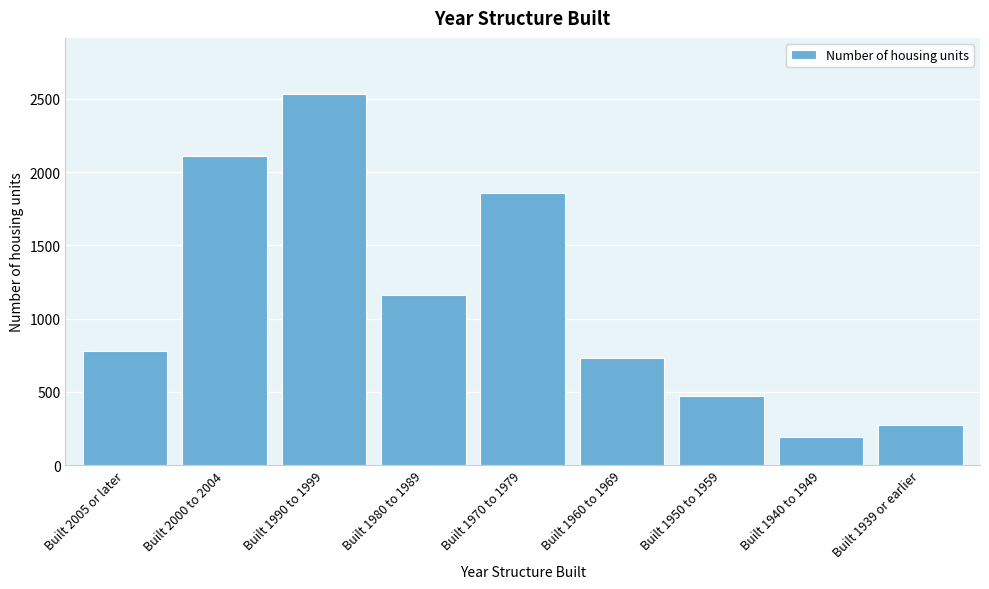

Reading left to right, transcribe all the data shown in this chart.

Built 2005 or later=778	Built 2000 to 2004=2111	Built 1990 to 1999=2535	Built 1980 to 1989=1163	Built 1970 to 1979=1859	Built 1960 to 1969=729	Built 1950 to 1959=472	Built 1940 to 1949=191	Built 1939 or earlier=275